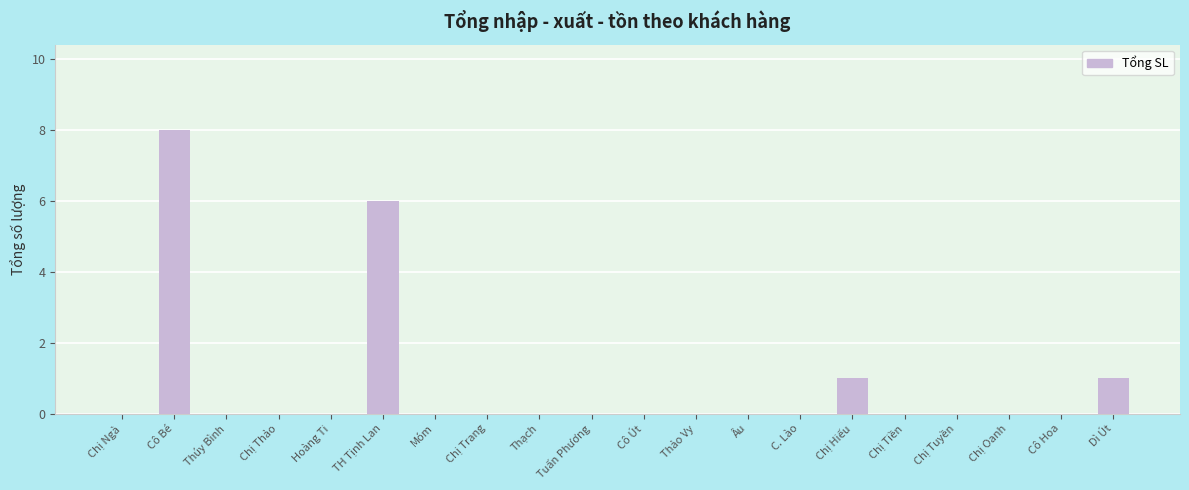

Reading left to right, extract all data points from this chart.

0	8	0	0	0	6	0	0	0	0	0	0	0	0	1	0	0	0	0	1